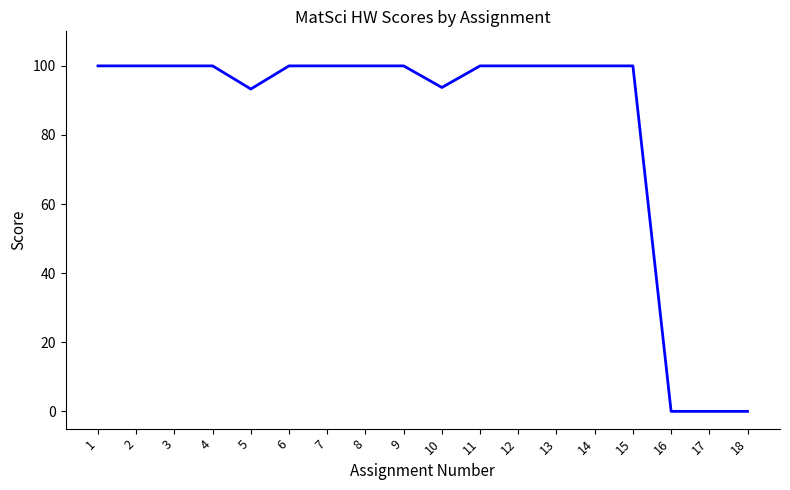

The chart shows a value of 143.0 at 6. True or false?

False